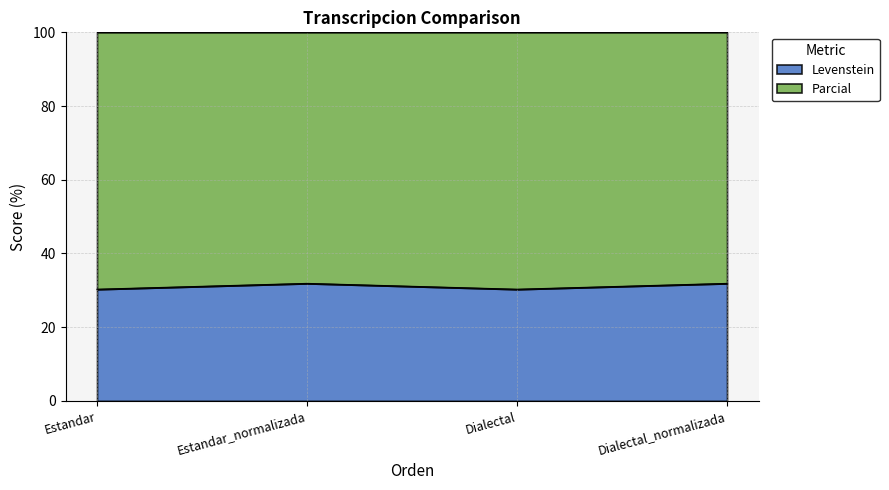

Is it true that the value at Estandar_normalizada is 31.9?

True